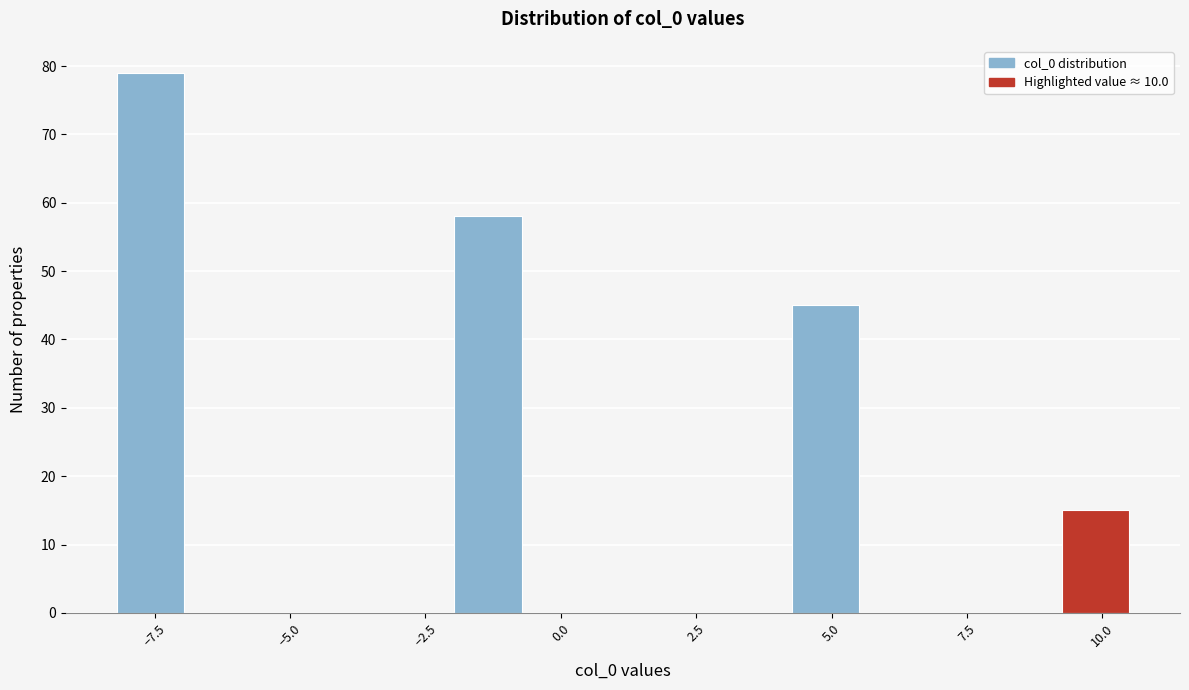

Read against the x-axis, roughly where is the centre of the tallest bar?

-7.5